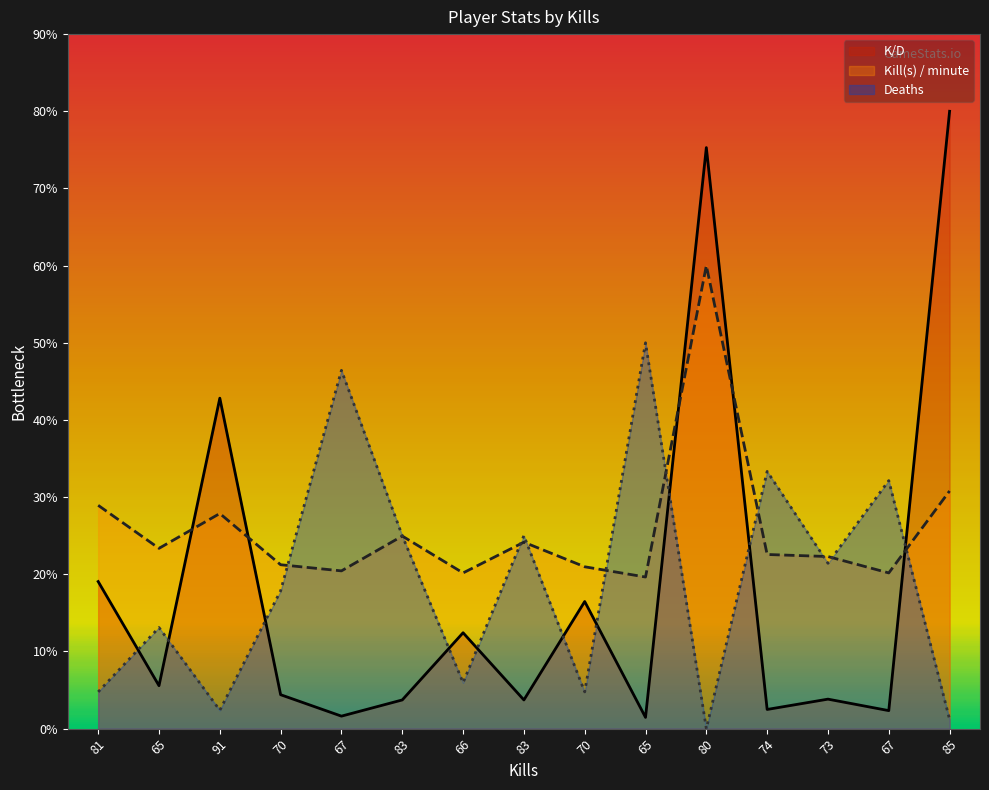

Which series changed the most between 83 and 73?

Deaths